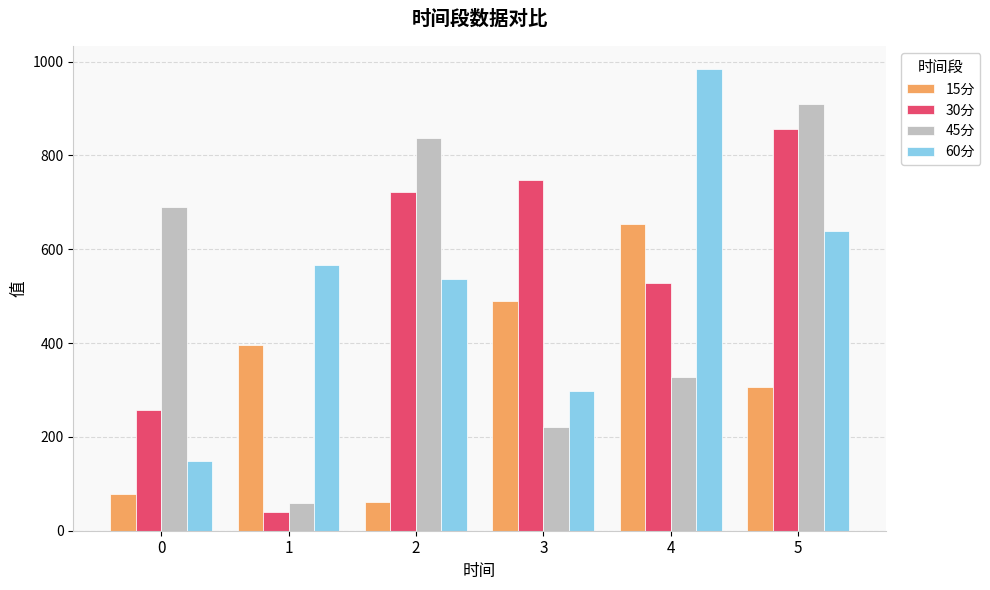

What is the difference between the maximum and minimum values in the 60分 series?

834.7